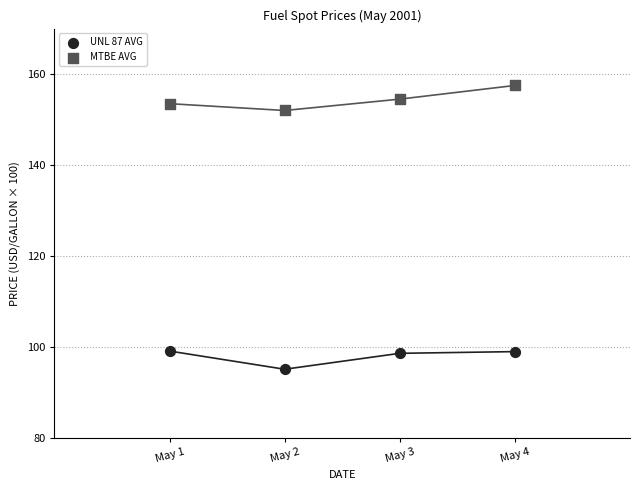

Which series reaches the minimum Y coordinate?

UNL 87 AVG